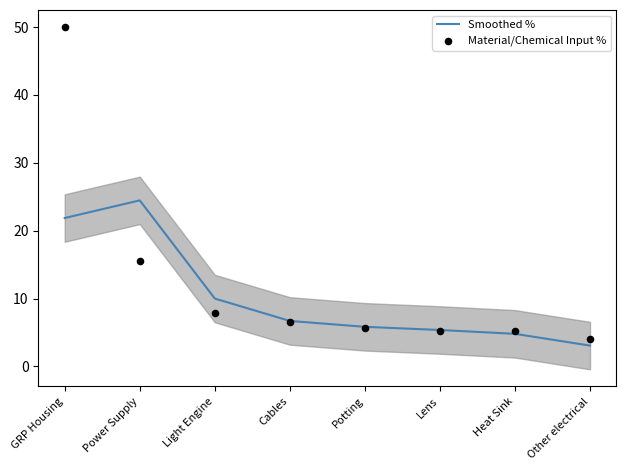

Is the value of Material/Chemical Input % at Cables greater than the value of Smoothed % at Potting?

Yes